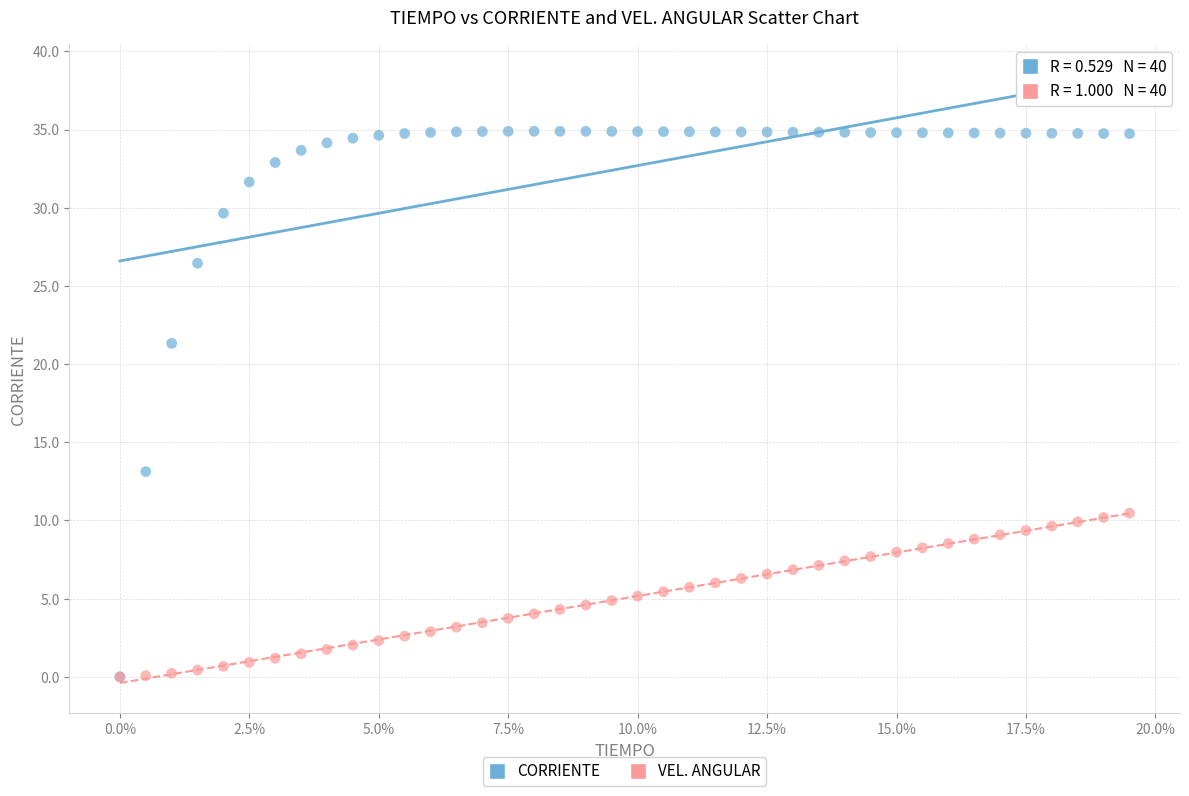

Across all series, what Y value is closest to 17?

13.1